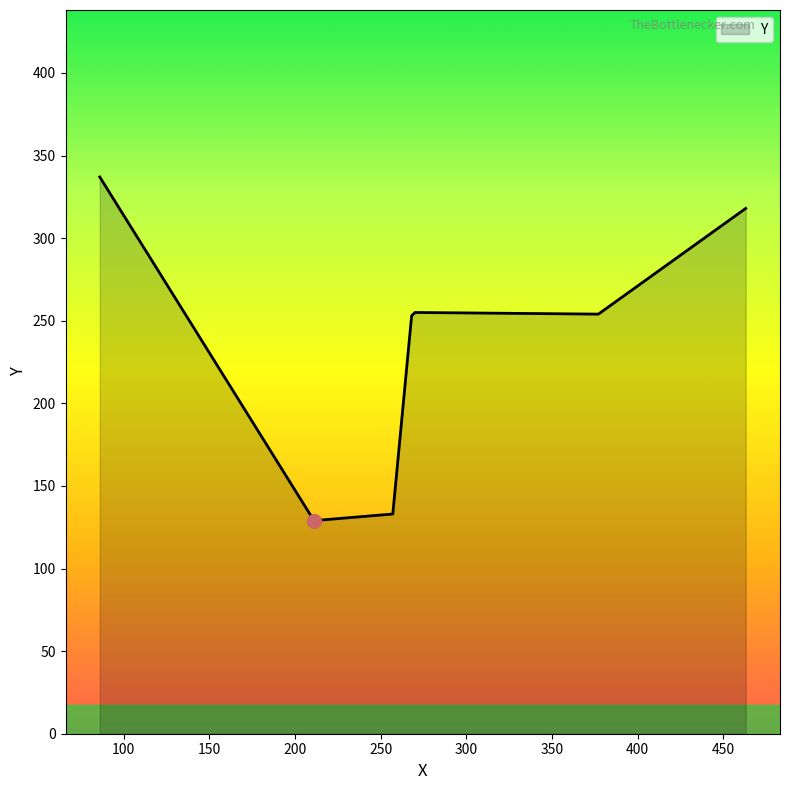

What is the minimum value shown in the chart?

129